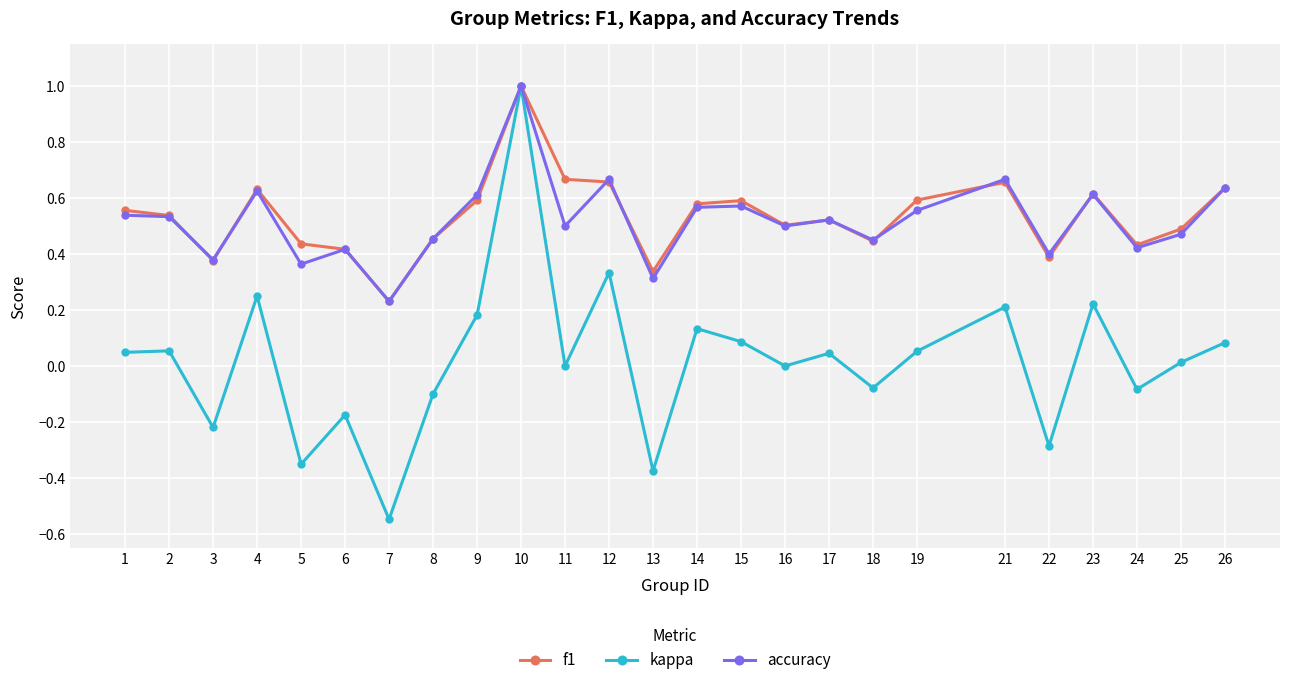

Is it true that accuracy equals 0.8 at 2?

False